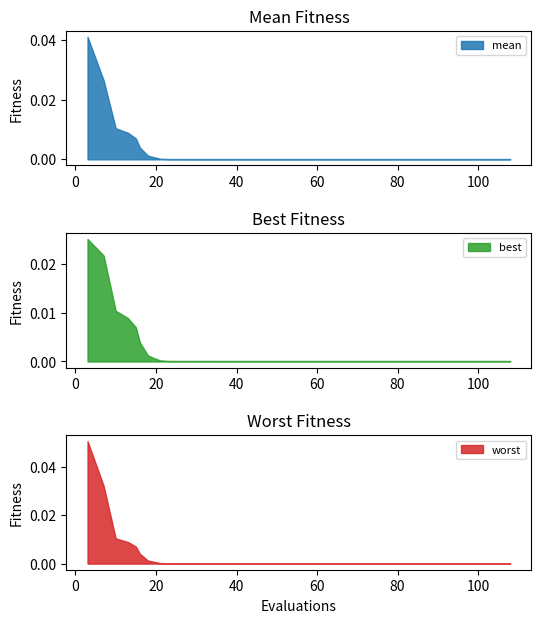

Reading left to right, what are all the values shown in this chart?

mean: 0.0	0.0	0.0	0.0	0.0	0.0	0.0	0.0	0.0	0.0	0.0	0.0	0.0	0.0	0.0	0.0	0.0	0.0	0.0	0.0	0.0	0.0	0.0	0.0	0.0	0.0	0.0	0.0	0.0	0.0	0.0	0.0	0.0	0.0	0.0	0.0	0.0	0.0	0.0	0.0
best: 0.0	0.0	0.0	0.0	0.0	0.0	0.0	0.0	0.0	0.0	0.0	0.0	0.0	0.0	0.0	0.0	0.0	0.0	0.0	0.0	0.0	0.0	0.0	0.0	0.0	0.0	0.0	0.0	0.0	0.0	0.0	0.0	0.0	0.0	0.0	0.0	0.0	0.0	0.0	0.0
worst: 0.1	0.0	0.0	0.0	0.0	0.0	0.0	0.0	0.0	0.0	0.0	0.0	0.0	0.0	0.0	0.0	0.0	0.0	0.0	0.0	0.0	0.0	0.0	0.0	0.0	0.0	0.0	0.0	0.0	0.0	0.0	0.0	0.0	0.0	0.0	0.0	0.0	0.0	0.0	0.0